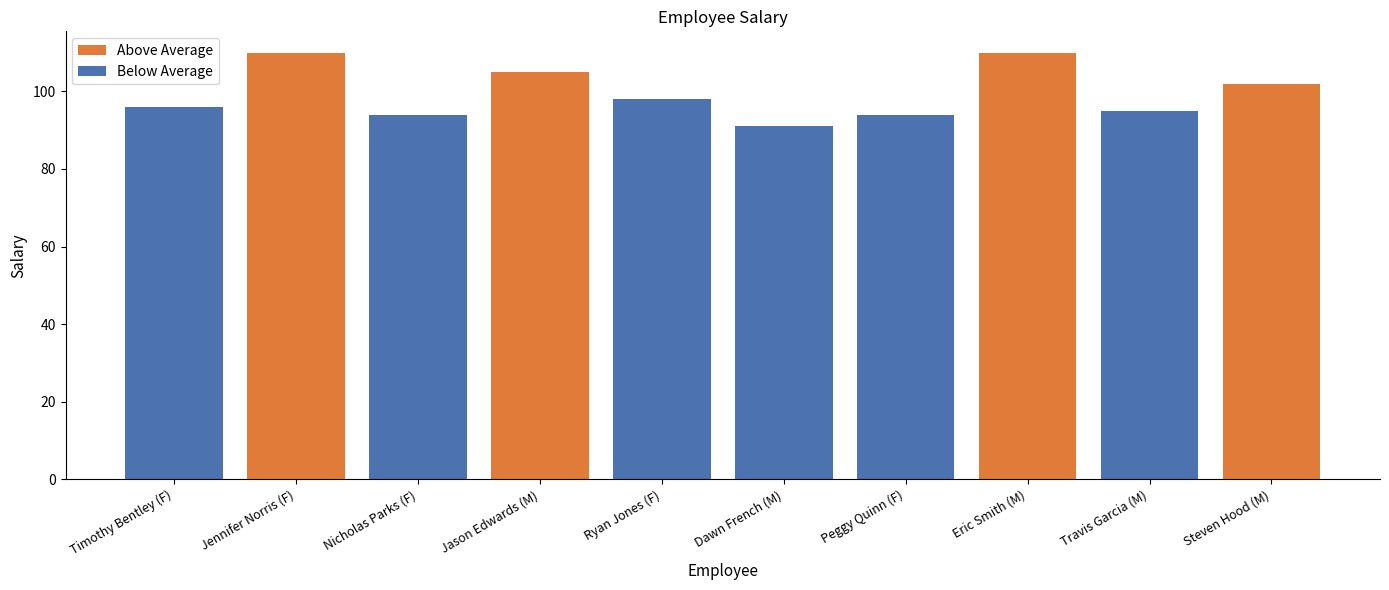

How many distinct data groups are displayed?

2